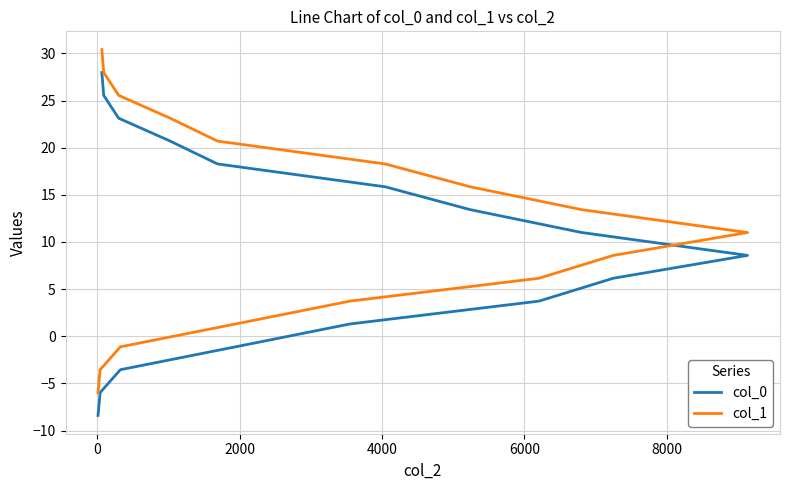

What is the average value of the col_1 series?

12.2